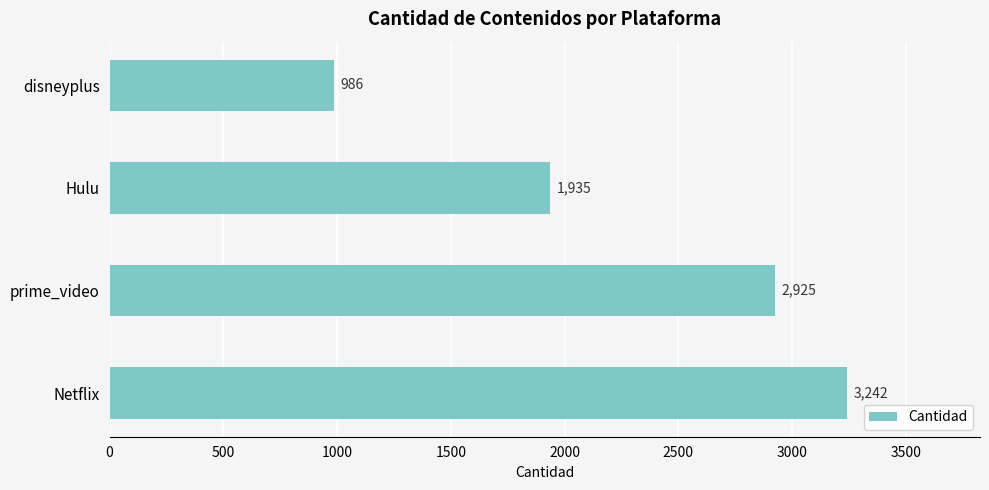

What is the difference between the values at Hulu and Netflix?

1307